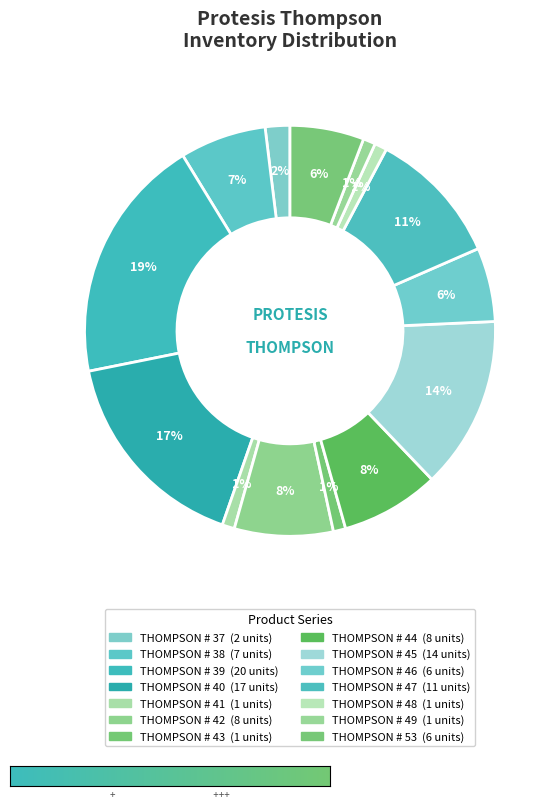

Is there a majority slice in this chart?

No